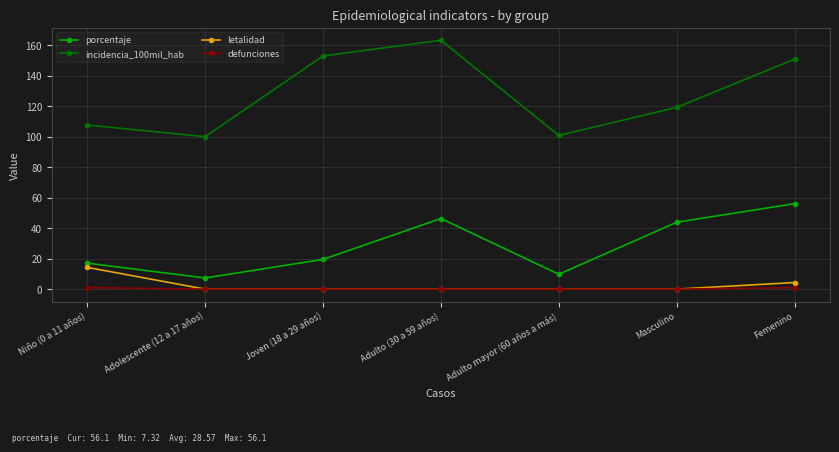

True or false: porcentaje and defunciones cross at least once.

False